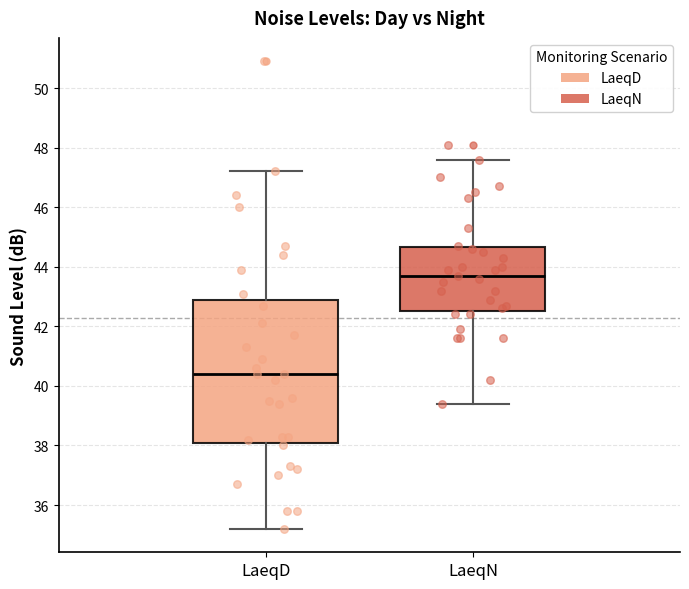

Which box has the lowest median line?

LaeqD